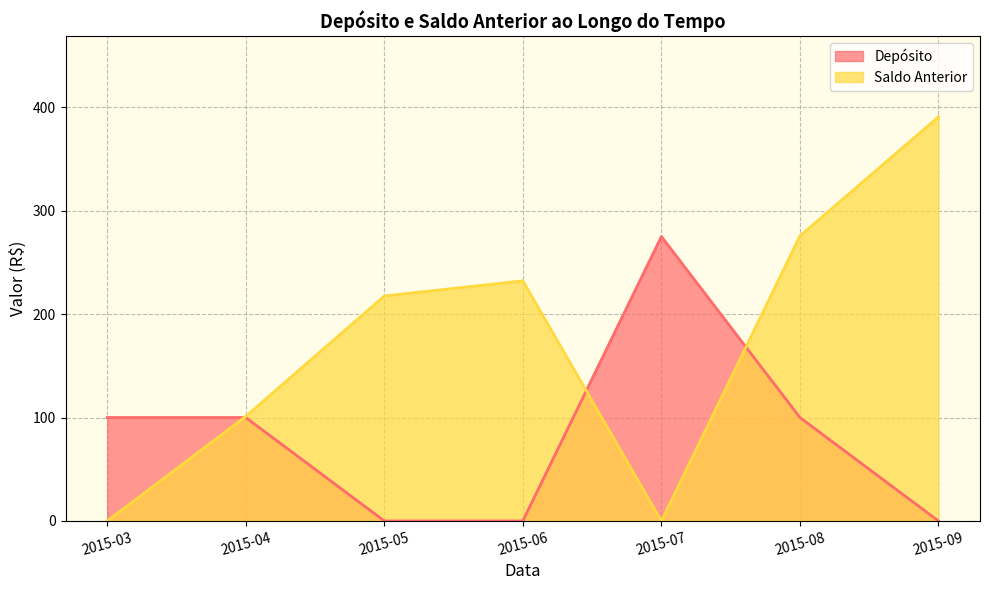

What are all the series names shown in the legend?

Depósito, Saldo Anterior